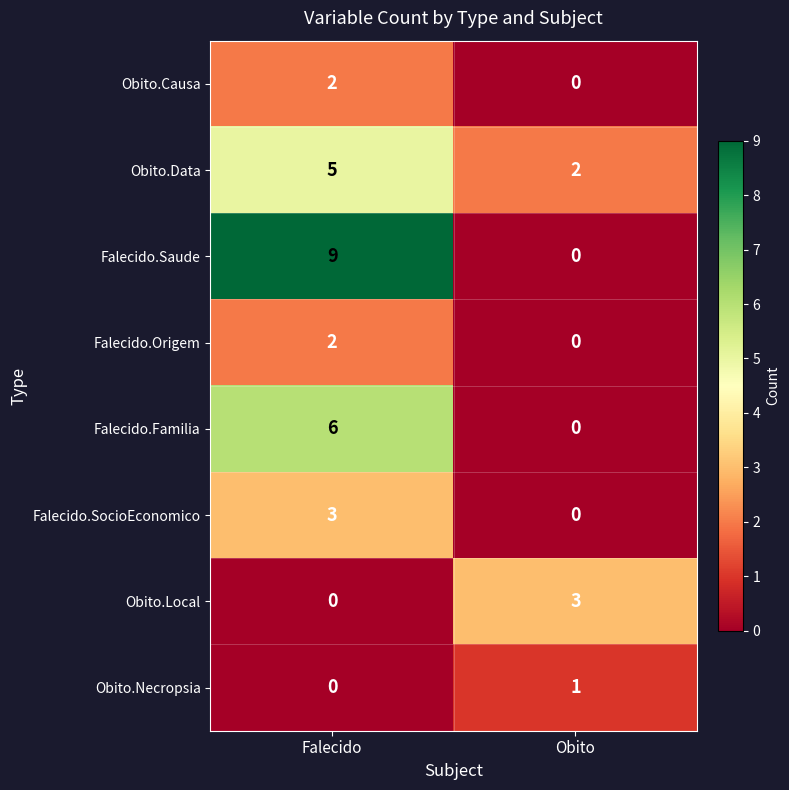

The value of Obito.Causa at Obito is 0. True or false?

True